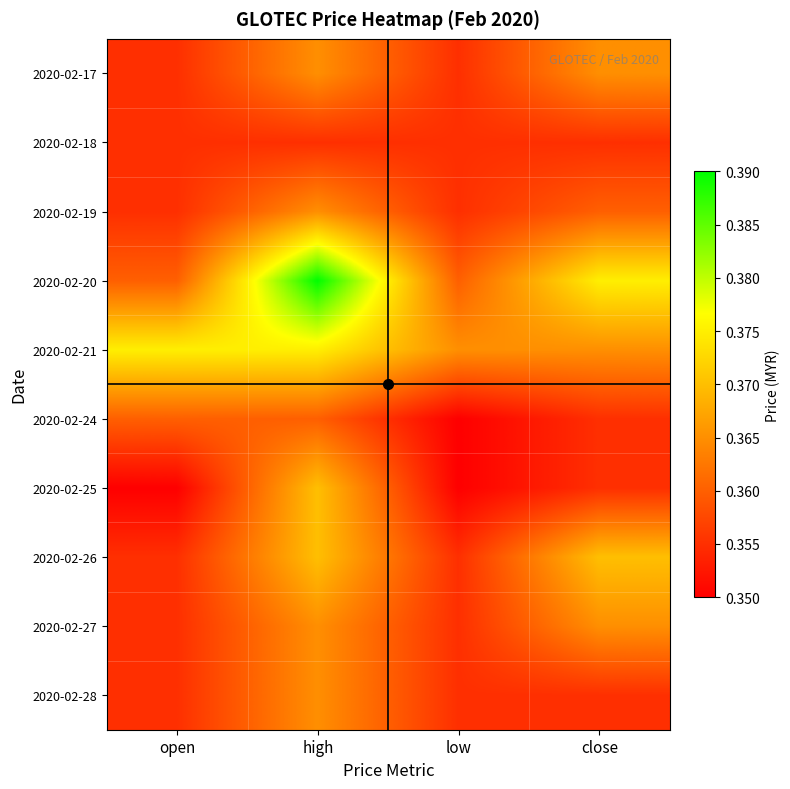

Reading left to right, list all the values displayed in this chart.

2020-02-17: open=0.4	high=0.4	low=0.4	close=0.4
2020-02-18: open=0.4	high=0.4	low=0.4	close=0.4
2020-02-19: open=0.4	high=0.4	low=0.4	close=0.4
2020-02-20: open=0.4	high=0.4	low=0.4	close=0.4
2020-02-21: open=0.4	high=0.4	low=0.4	close=0.4
2020-02-24: open=0.4	high=0.4	low=0.3	close=0.4
2020-02-25: open=0.3	high=0.4	low=0.3	close=0.4
2020-02-26: open=0.4	high=0.4	low=0.4	close=0.4
2020-02-27: open=0.4	high=0.4	low=0.4	close=0.4
2020-02-28: open=0.4	high=0.4	low=0.4	close=0.4